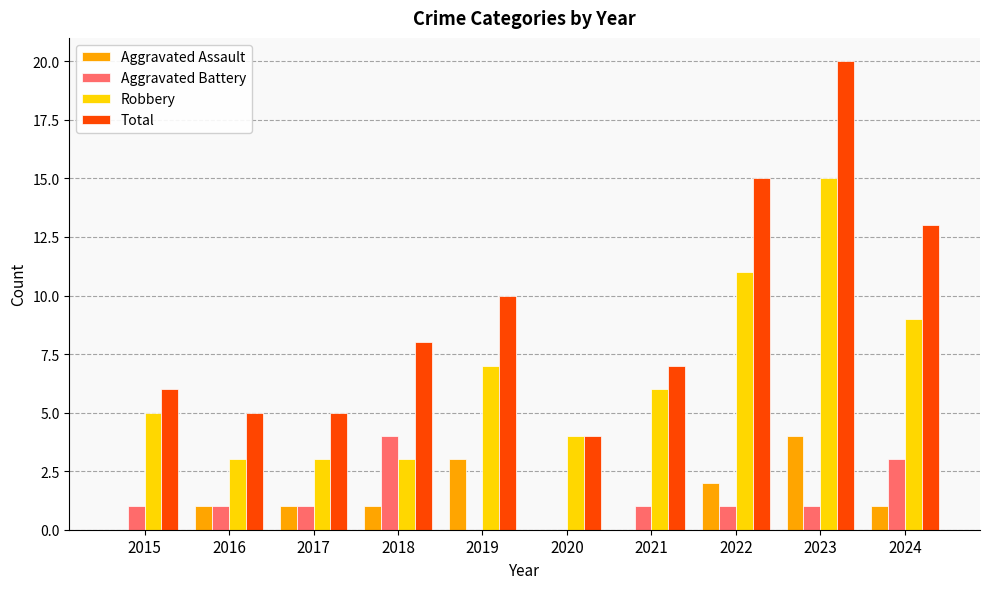

What is the sum of the Total values at 2019 and 2022?

25